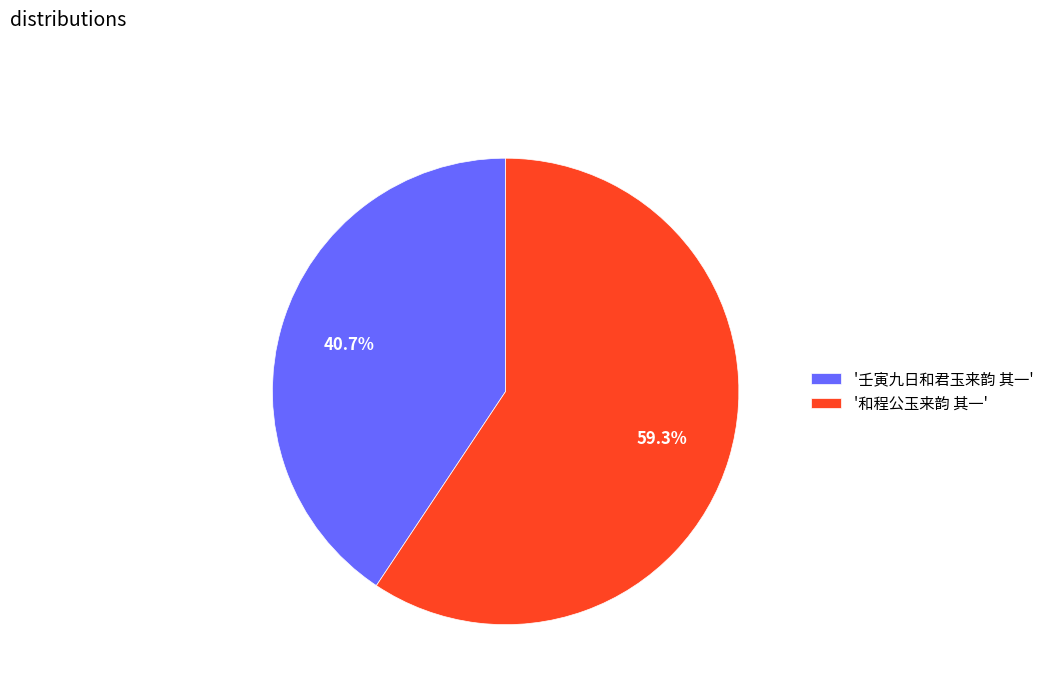

How much of the chart is everything except '壬寅九日和君玉来韵 其一'?

59.3%